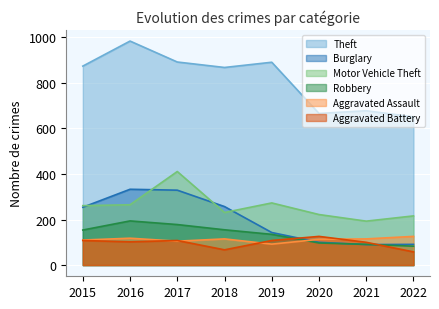

What is the spread (max minus min) of values at 2022?

593